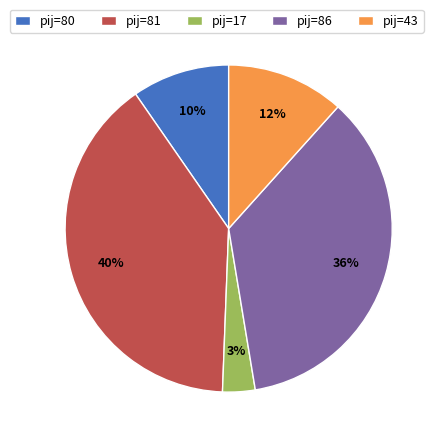

What is the smallest slice in the pie chart?

pij=17